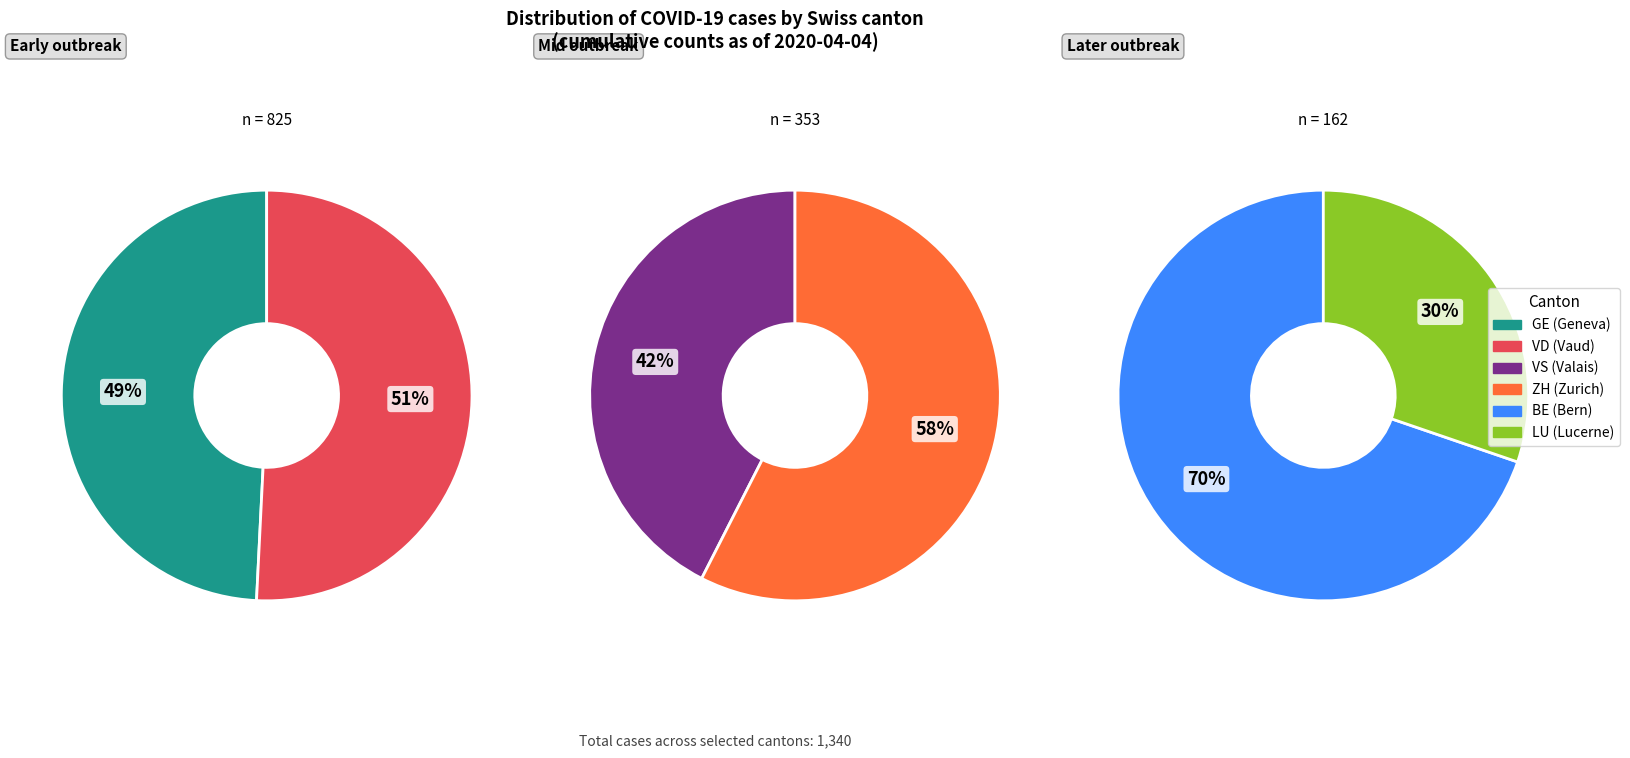

Which series changed the most between 15 and 35?

GE